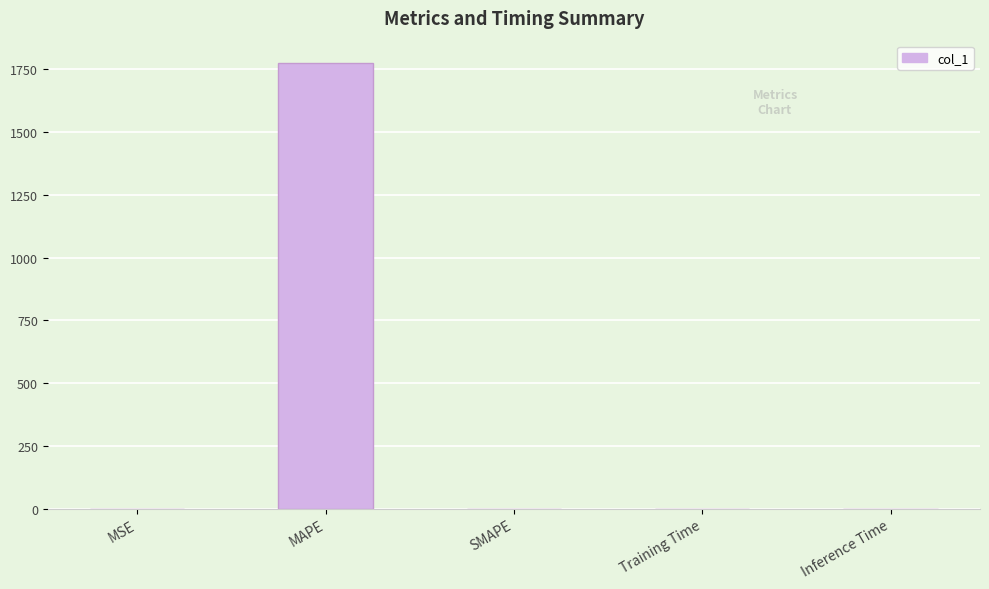

What is the sum of all values?

1775.4